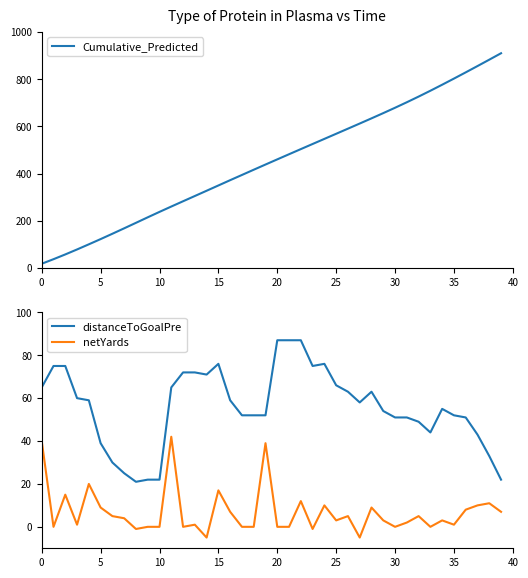

The value of netYards at 15 is 17. True or false?

True